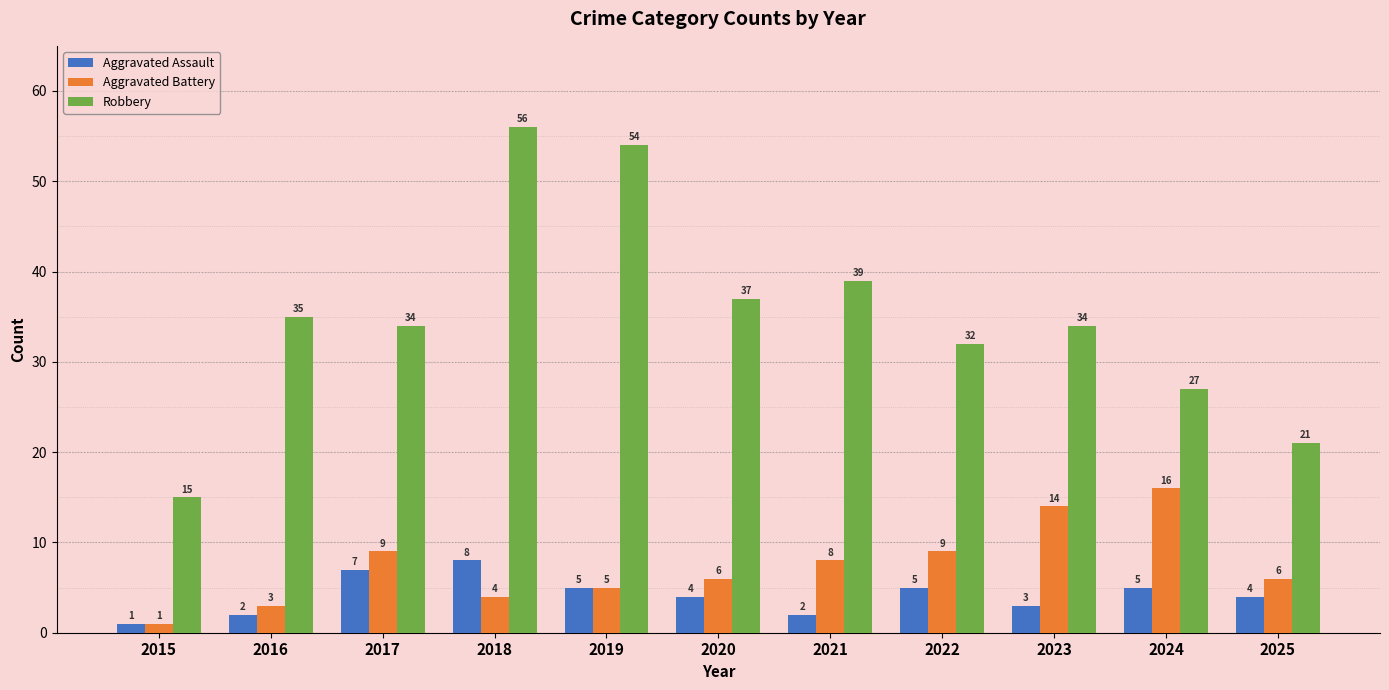

What is the total value across all series at 2018?

68